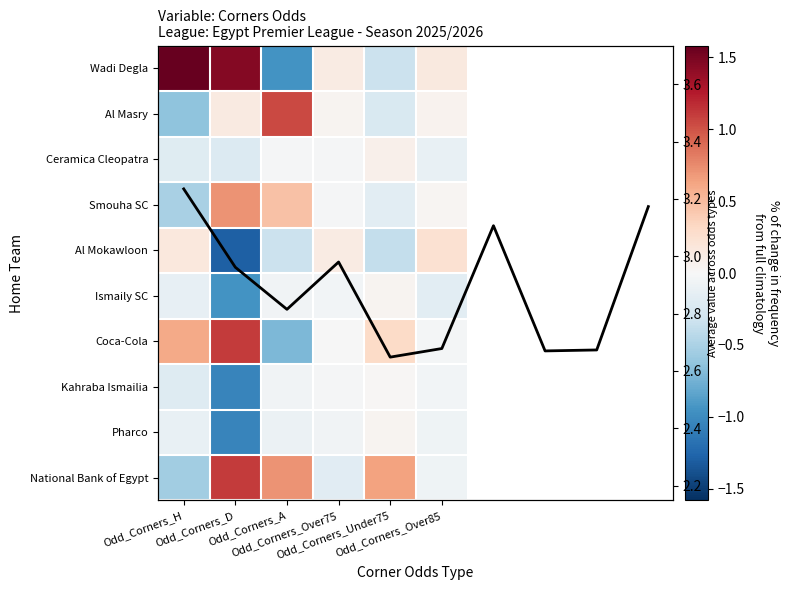

Which series has the largest total across all categories?

Wadi Degla